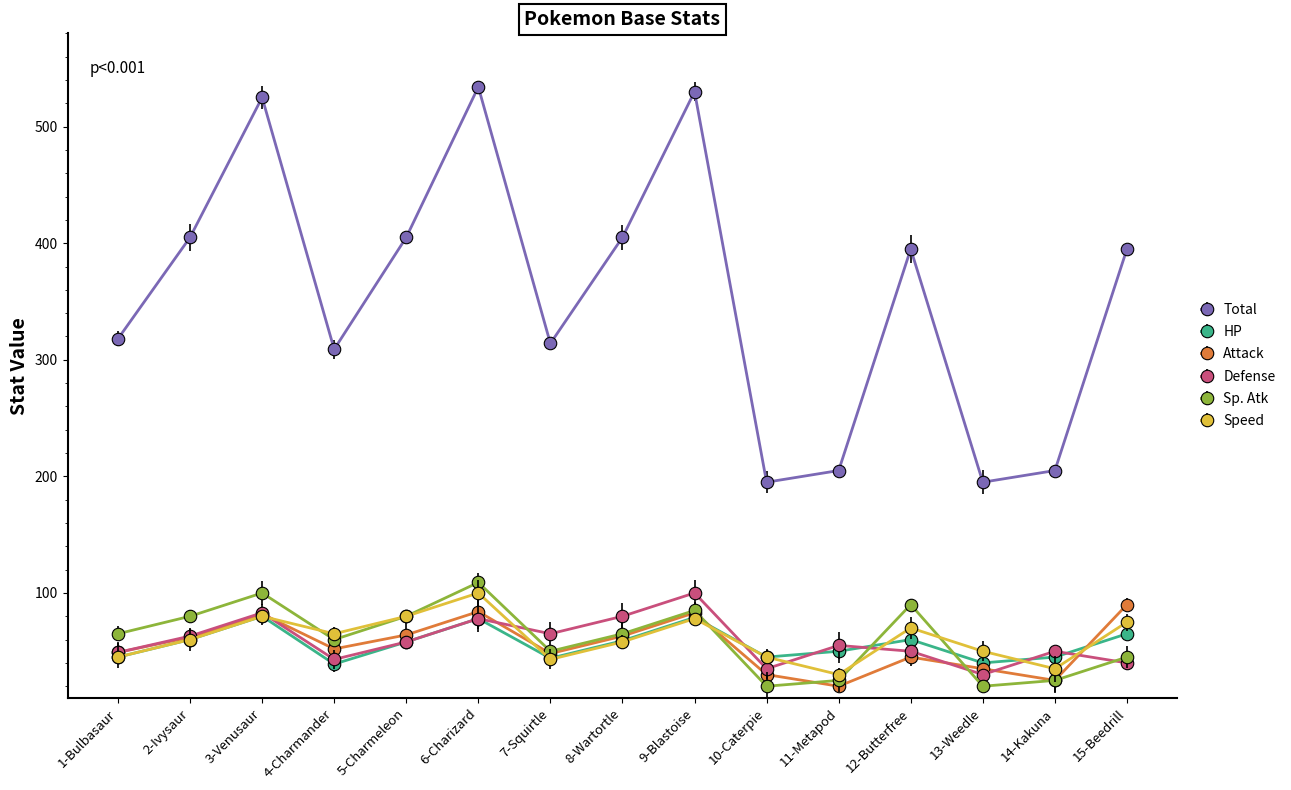

How many data points does each series have?

15